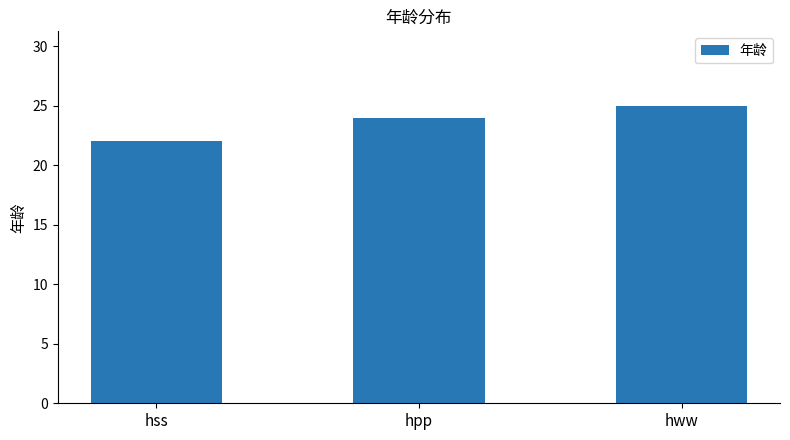

The chart shows a value of 24 at hpp. True or false?

True